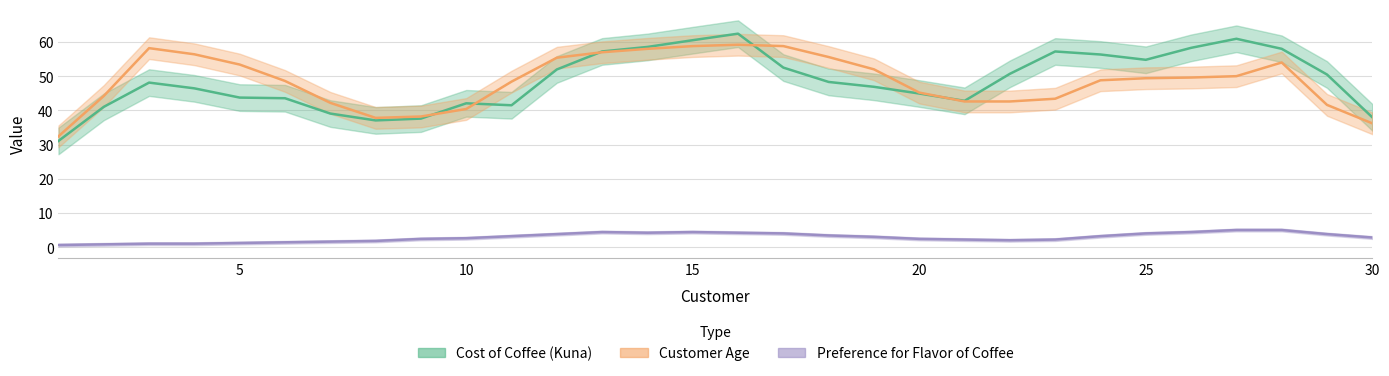

True or false: Customer Age and Preference for Flavor of Coffee intersect in this chart.

False